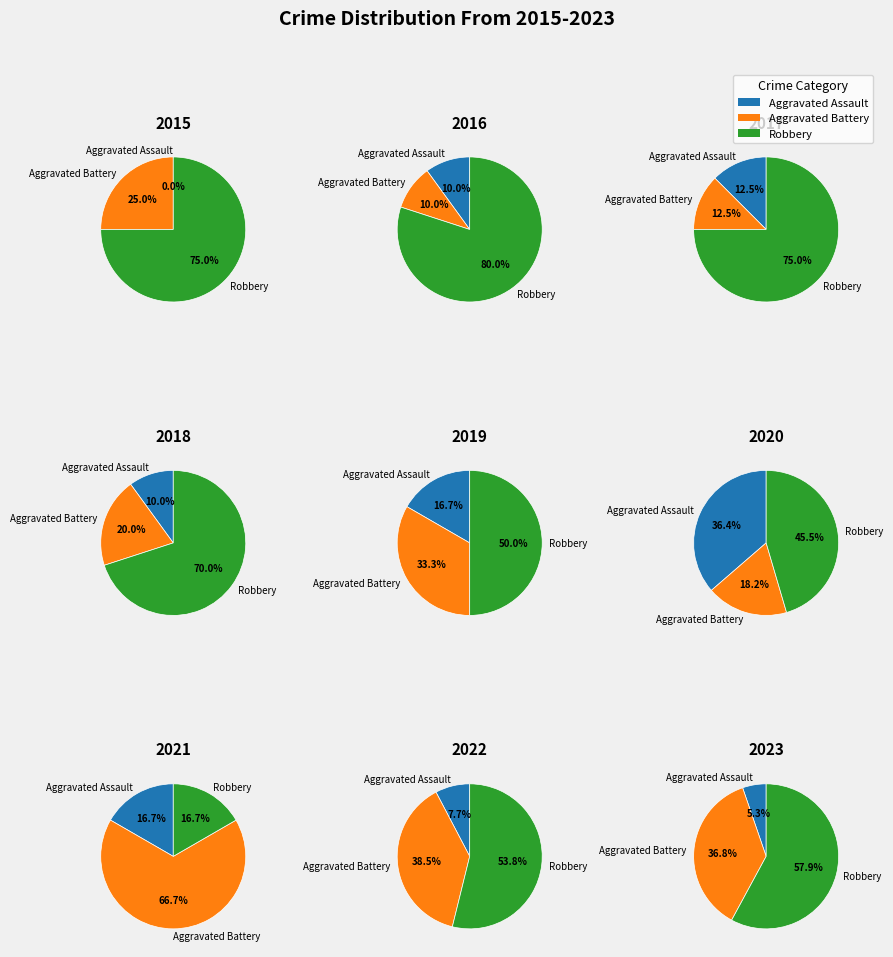

How many segments does this pie chart have?

3